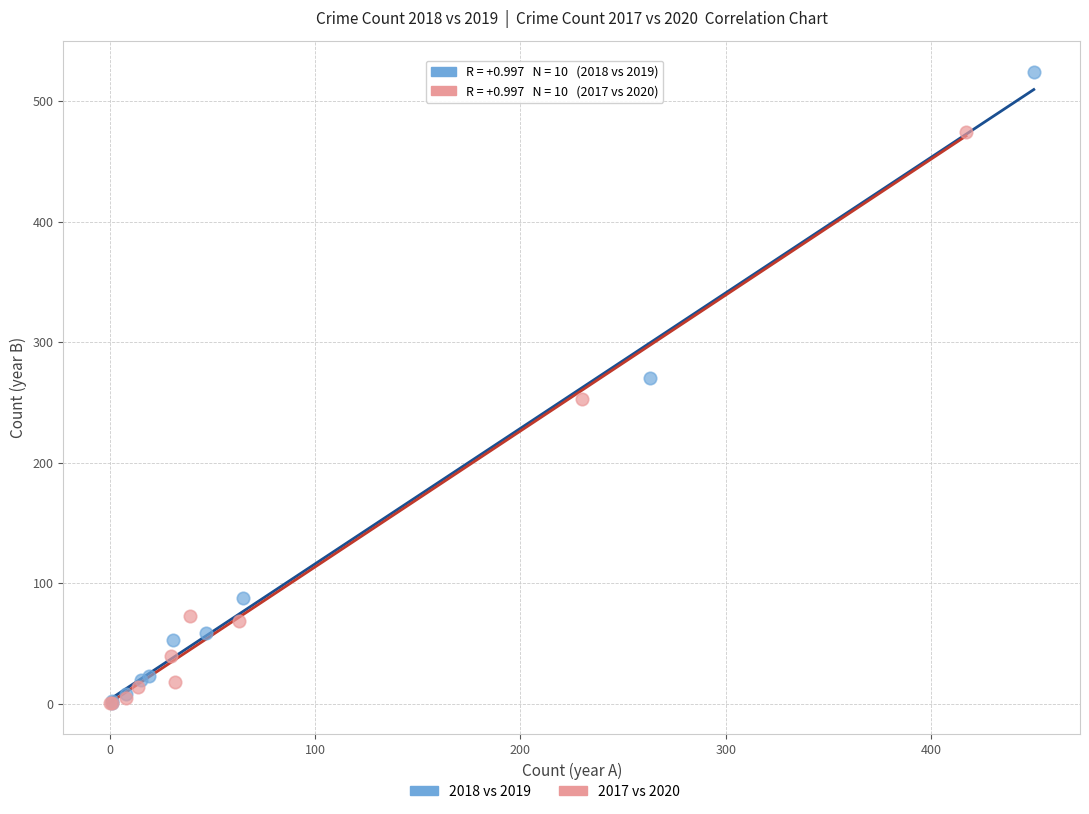

Which series has the widest spread of Y values?

2018 vs 2019